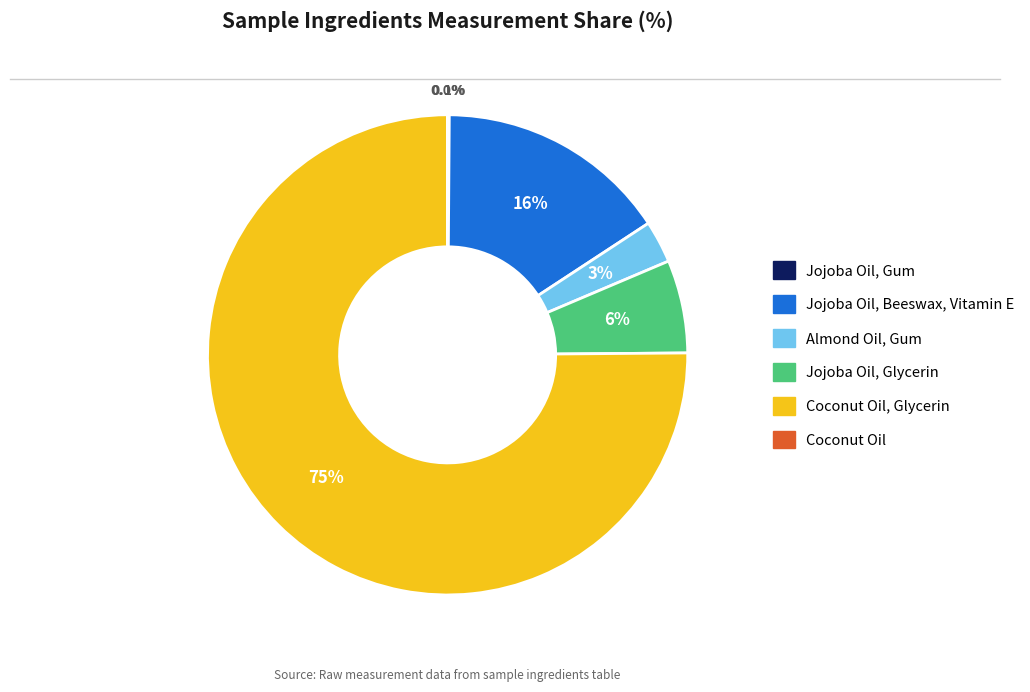

Does any single category account for the majority?

Yes